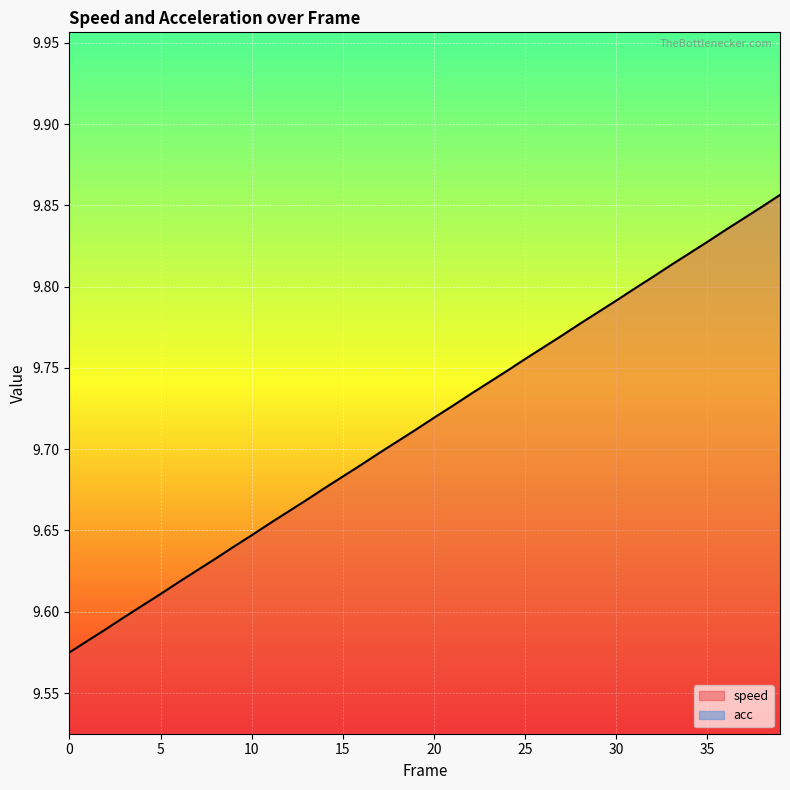

Approximately how many times larger is the value at 9 compared to 27?

1.0